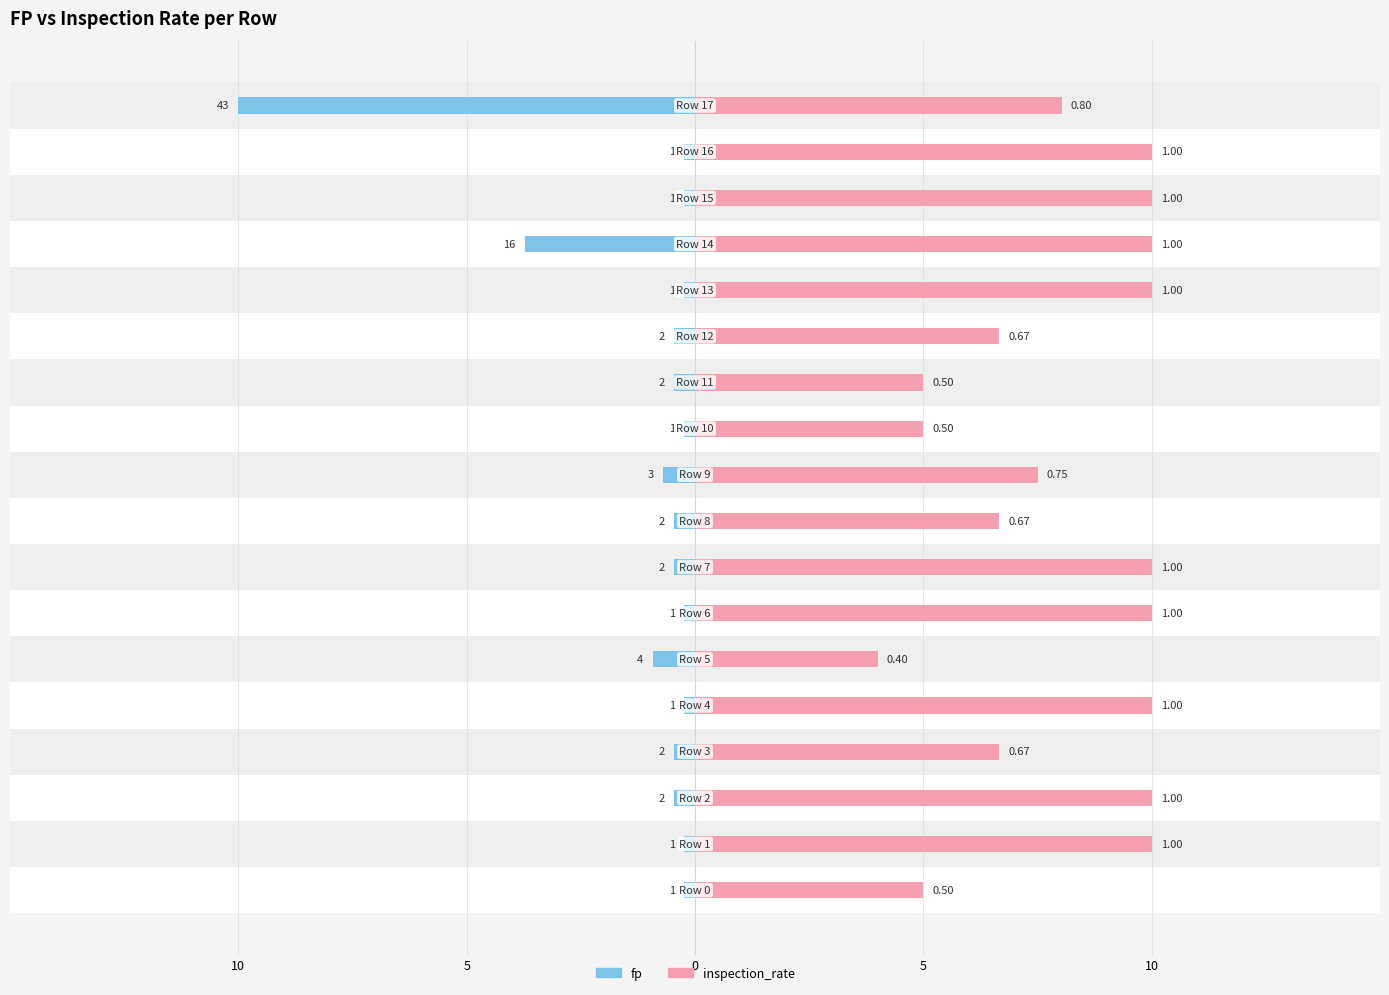

List the series in order of their peak value, highest first.

fp, inspection_rate